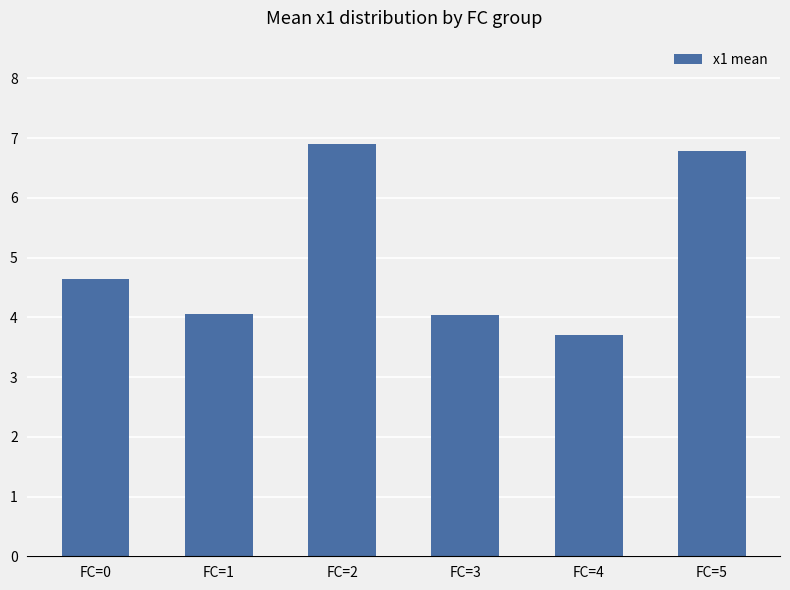

At which category does the chart reach its peak across all series?

FC=2